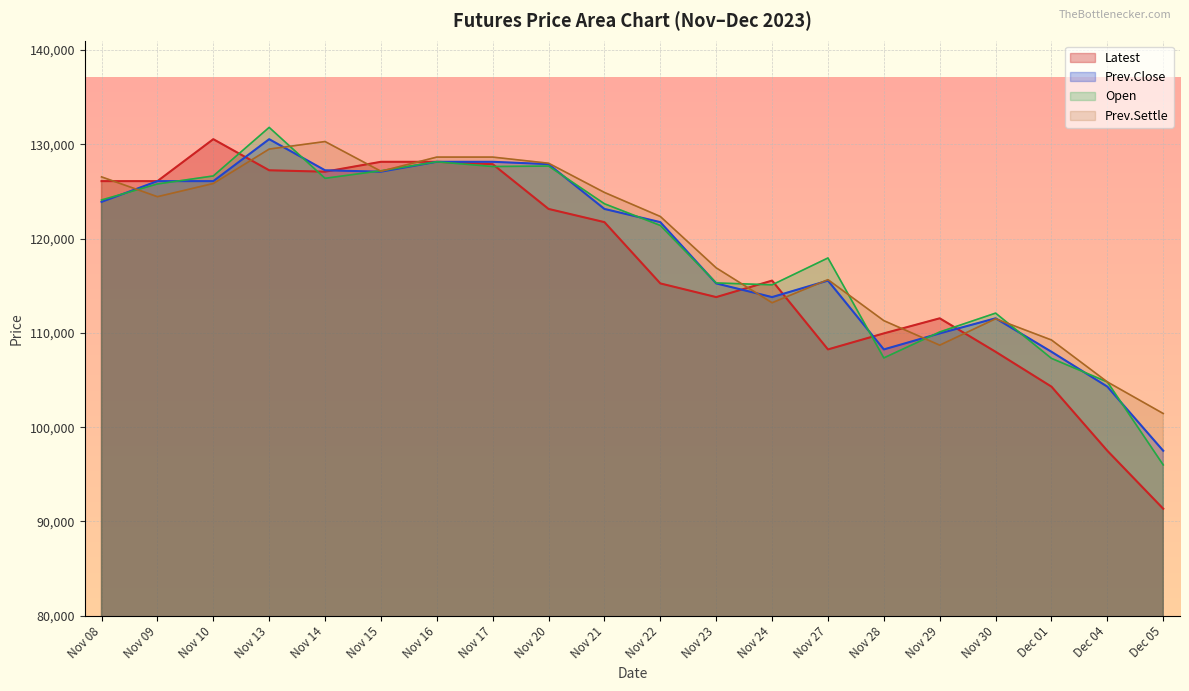

Which series ends up on top after the final intersection of Prev.Close and Prev.Settle?

Prev.Settle